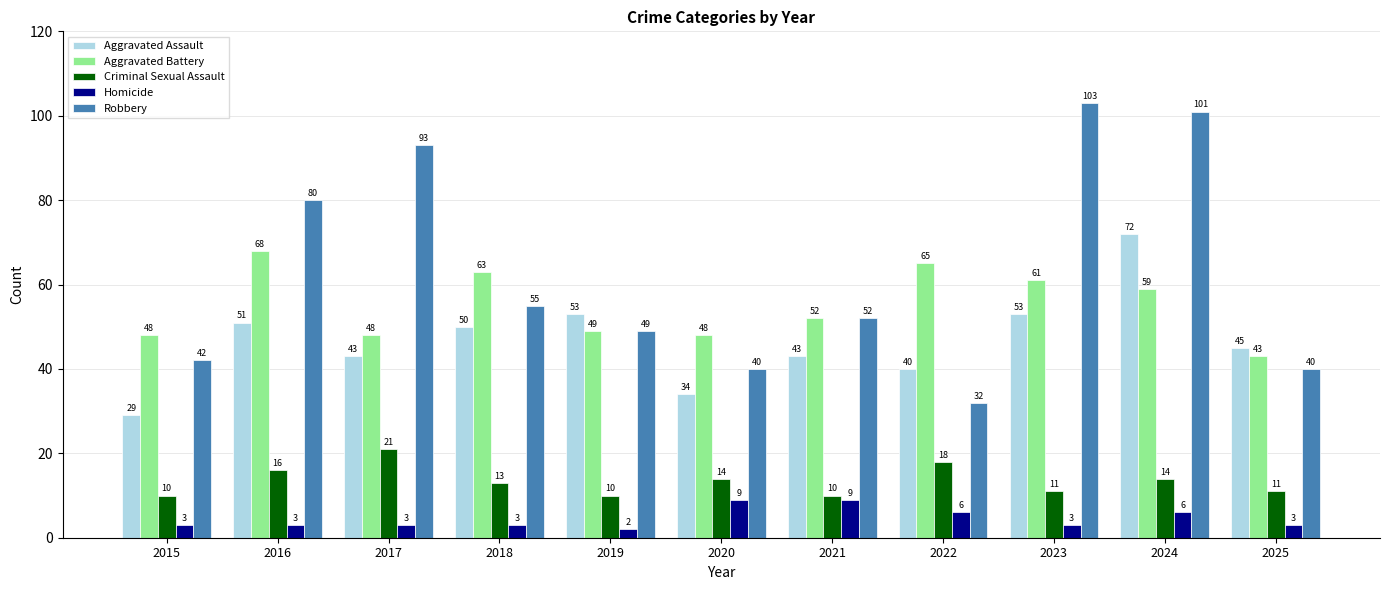

What is the sum of the Criminal Sexual Assault values at 2024 and 2018?

27